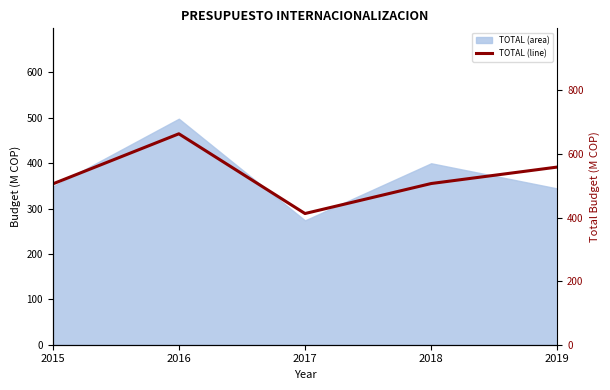

At which category does the chart reach its peak across all series?

2016